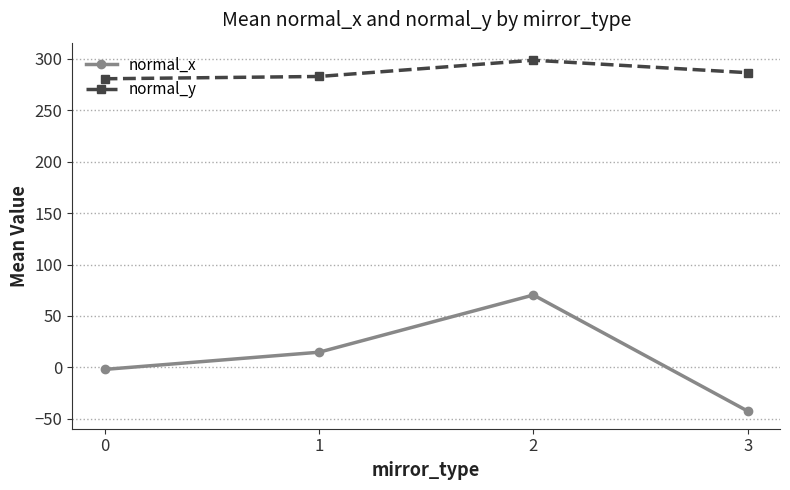

True or false: normal_y has more than 0 interior local peaks.

True